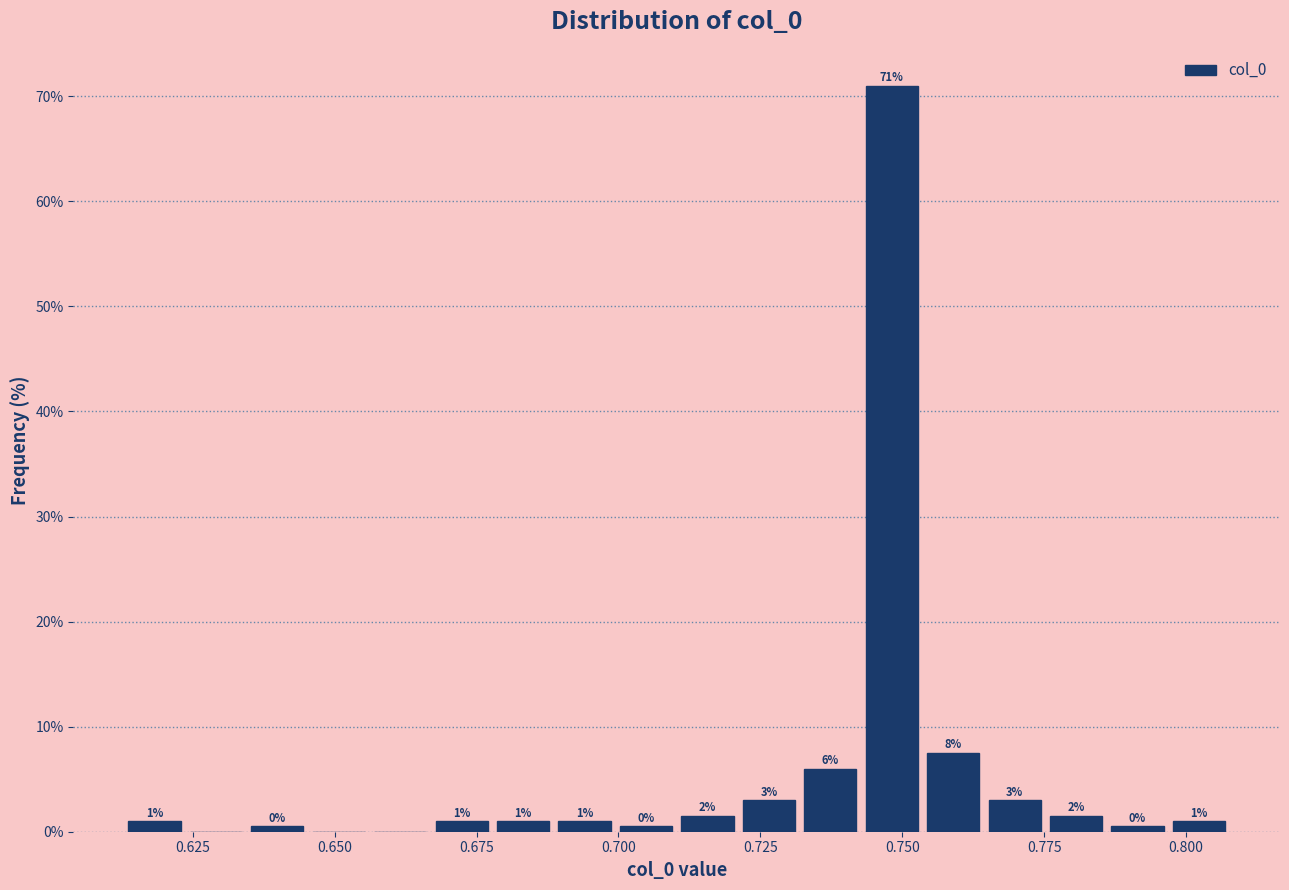

Read against the x-axis, roughly where is the centre of the tallest bar?

0.750